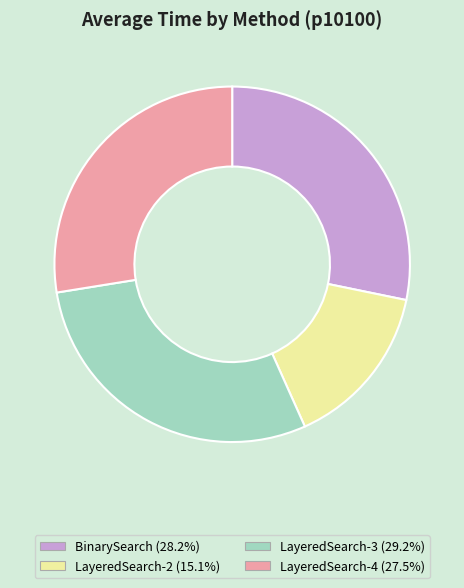

Which slice is the largest?

LayeredSearch-3